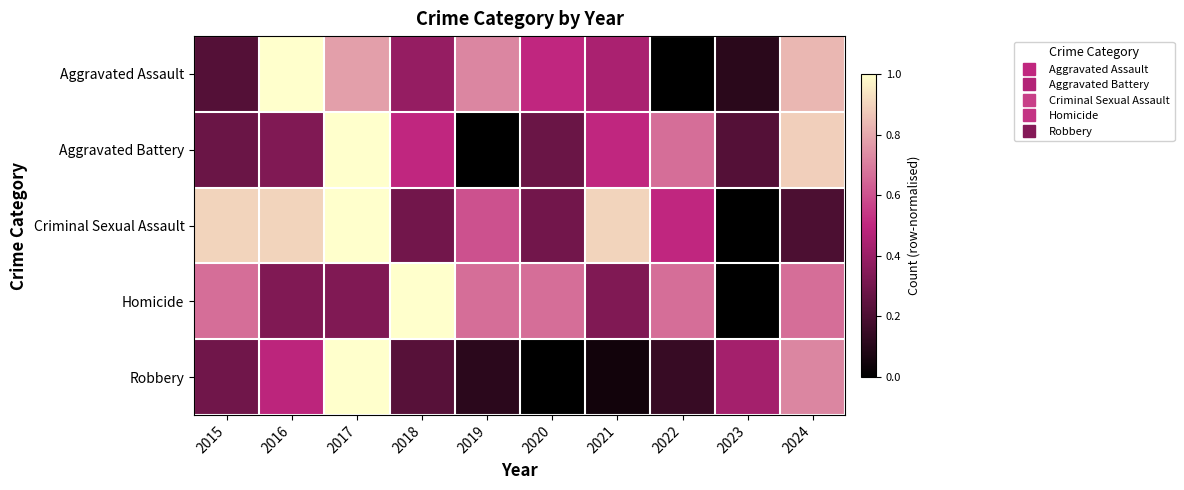

Reading right to left, extract all data points from this chart.

Aggravated Assault: 2024=0.8	2023=0.1	2022=0.0	2021=0.4	2020=0.5	2019=0.7	2018=0.4	2017=0.8	2016=1.0	2015=0.2
Aggravated Battery: 2024=0.9	2023=0.2	2022=0.7	2021=0.5	2020=0.3	2019=0.0	2018=0.5	2017=1.0	2016=0.3	2015=0.3
Criminal Sexual Assault: 2024=0.2	2023=0.0	2022=0.5	2021=0.9	2020=0.3	2019=0.6	2018=0.3	2017=1.0	2016=0.9	2015=0.9
Homicide: 2024=0.7	2023=0.0	2022=0.7	2021=0.3	2020=0.7	2019=0.7	2018=1.0	2017=0.3	2016=0.3	2015=0.7
Robbery: 2024=0.7	2023=0.4	2022=0.1	2021=0.0	2020=0.0	2019=0.1	2018=0.2	2017=1.0	2016=0.5	2015=0.3